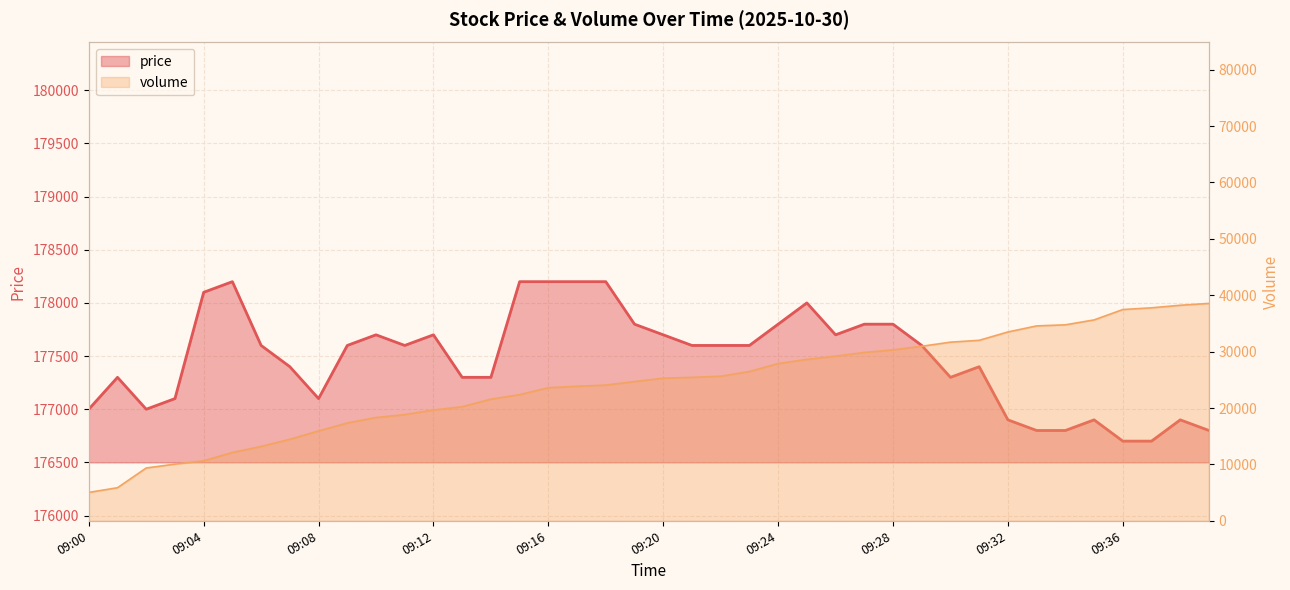

What is the approximate value of price at 09:33, to the nearest 100?

176800